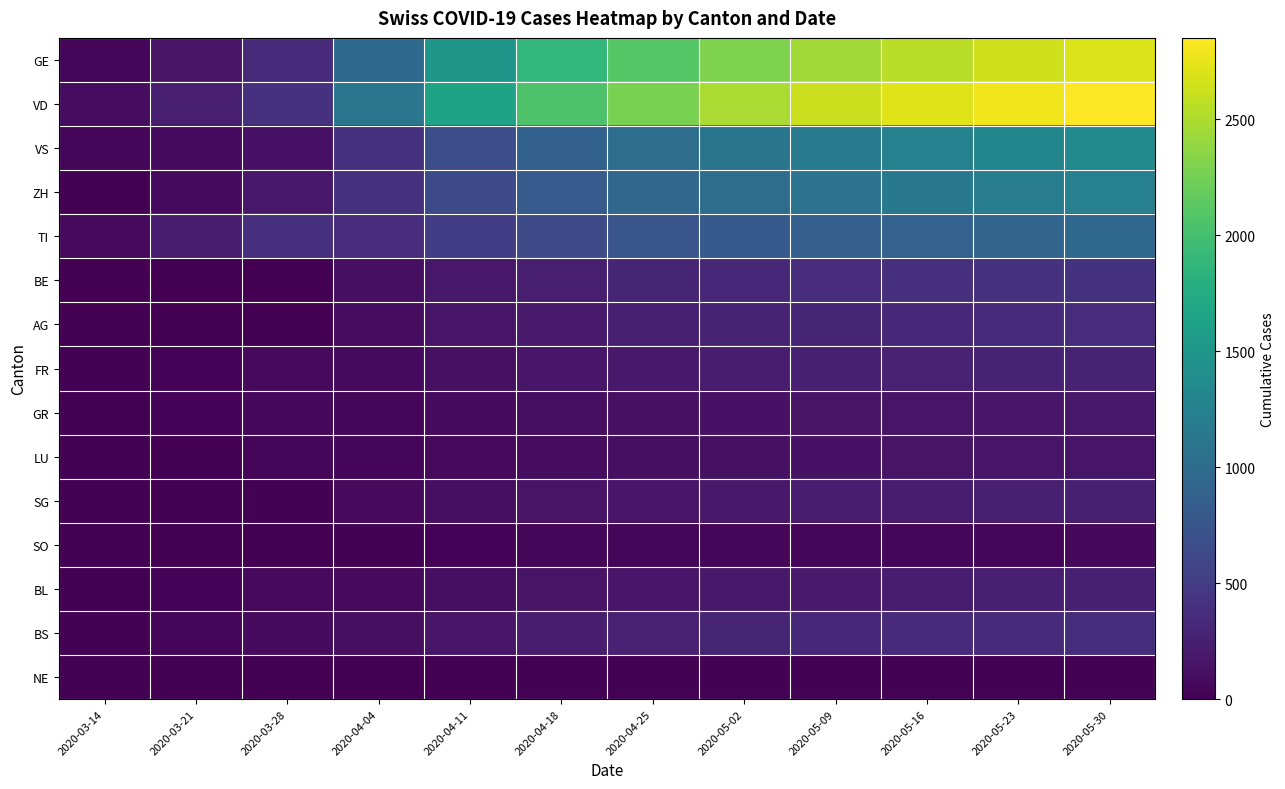

Which series has the largest range (max minus min)?

VD